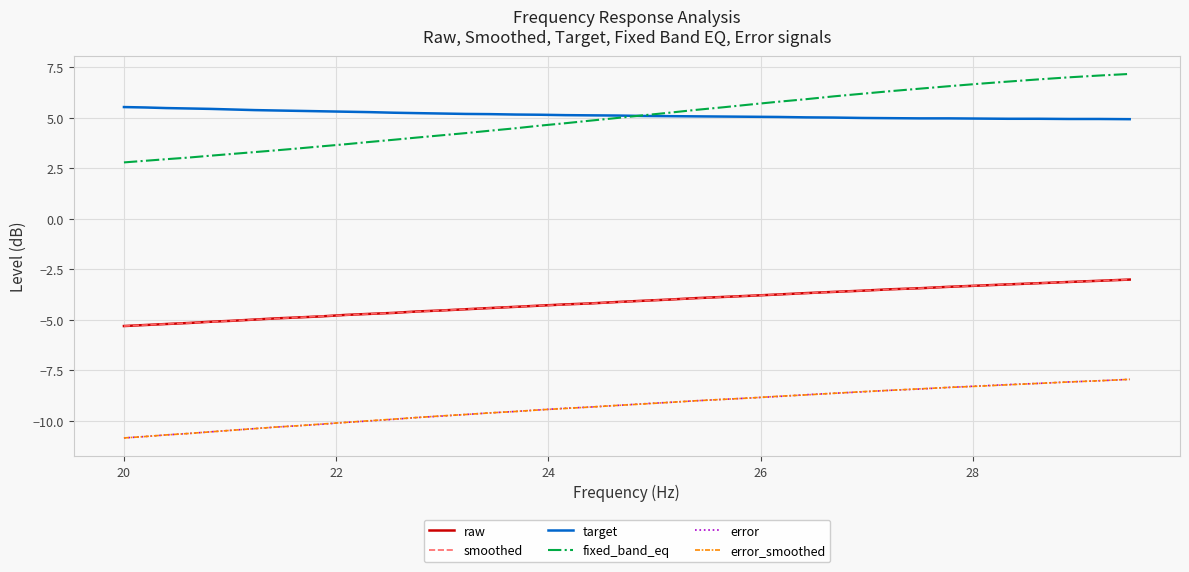

True or false: target and smoothed intersect in this chart.

False